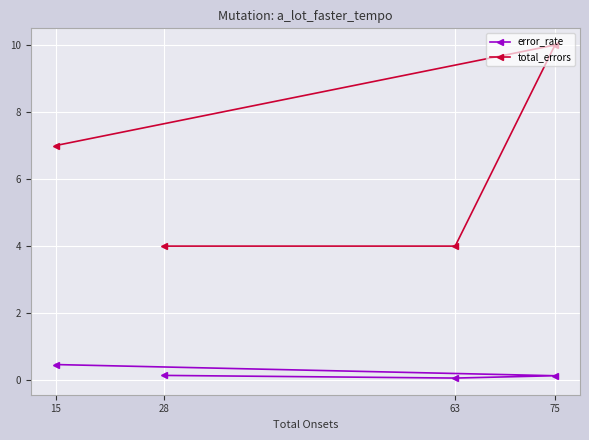

At which label is error_rate closest to 0?

63